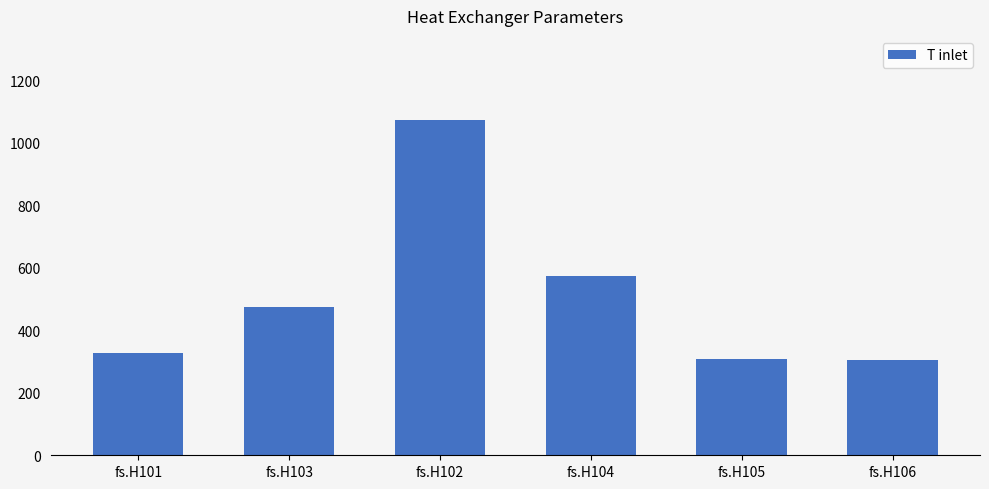

Where does the data first go above 473?

fs.H103